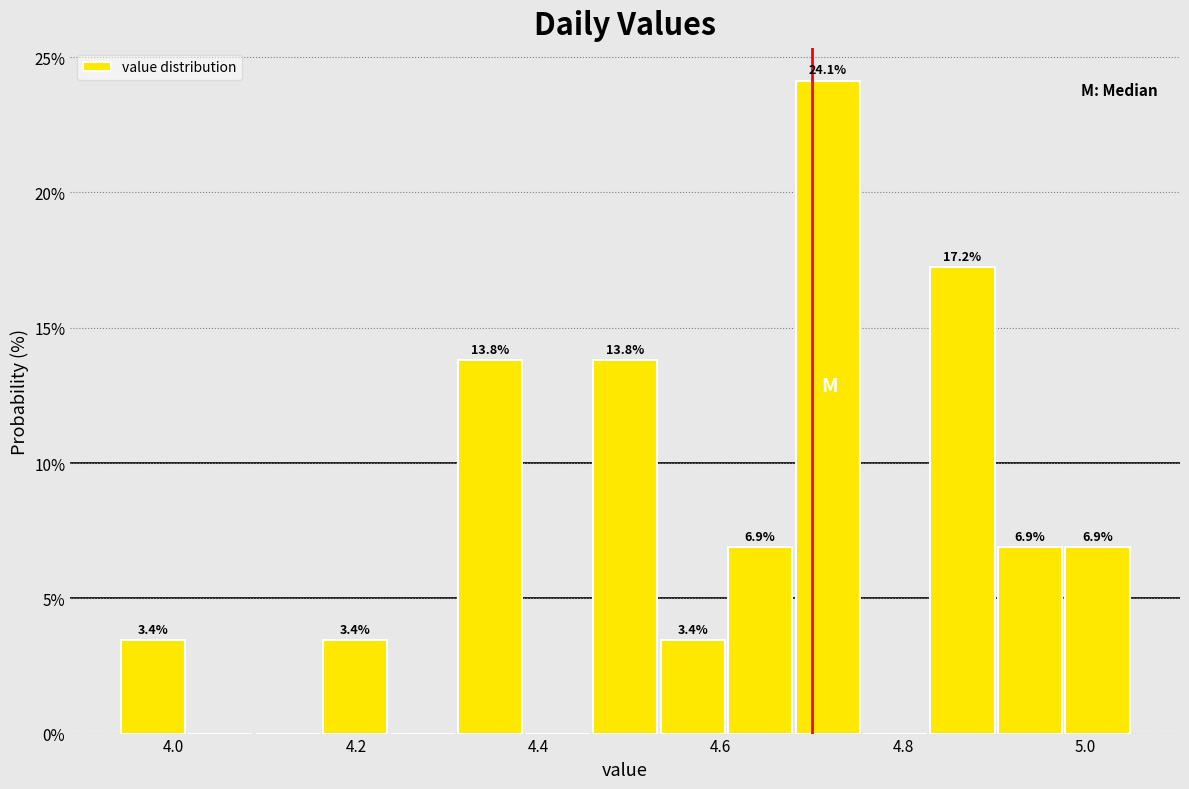

Around what value on the x-axis is the tallest bar? Give the approximate position of its centre, as read against the axis.

4.72